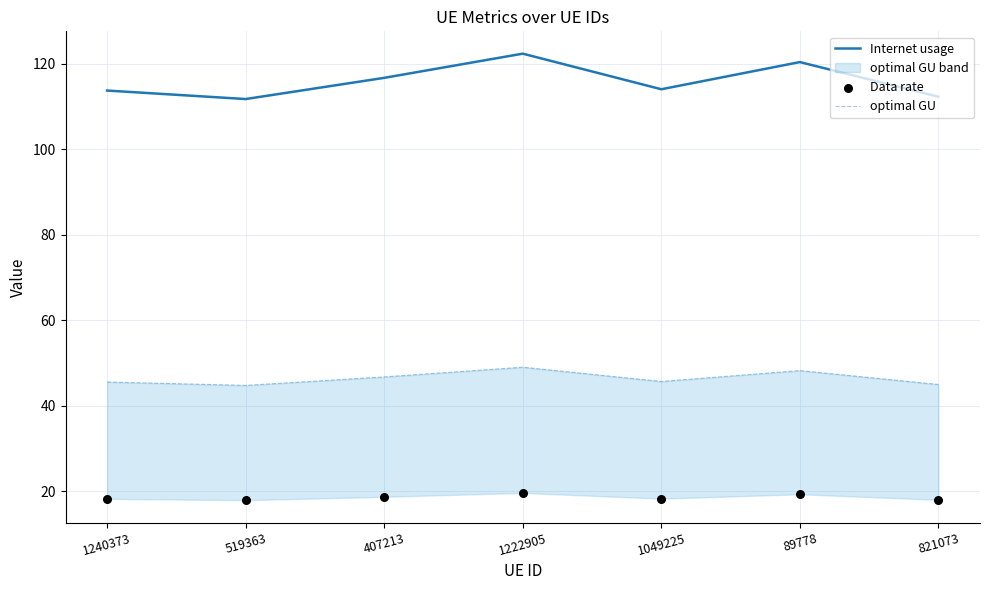

Which series reaches the minimum Y coordinate?

Data rate